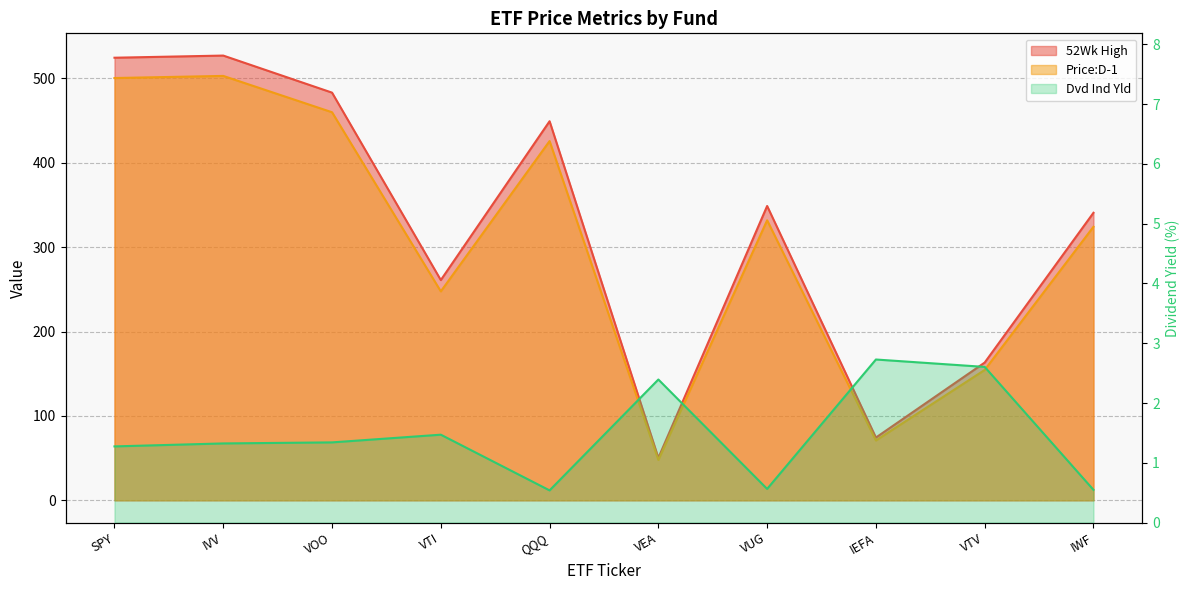

What is the lowest value of the 52Wk High series?

50.4